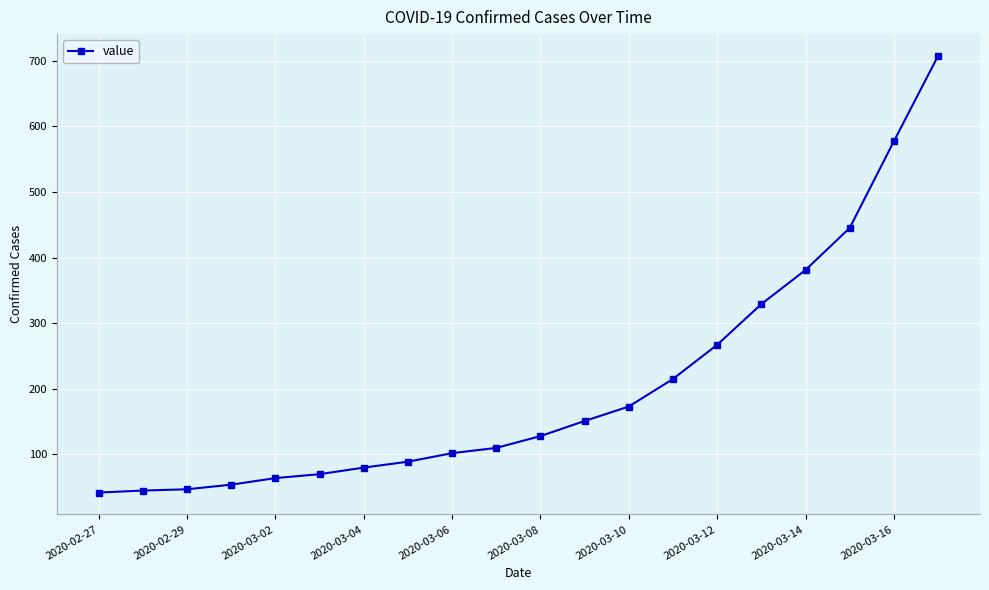

How many lines are shown in the chart?

1